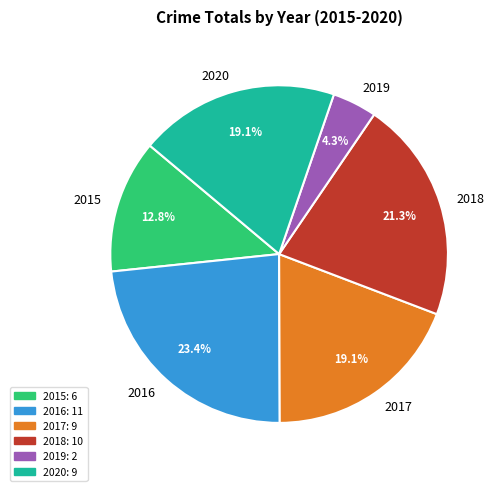

Is it true that 2019 is 4% of the pie?

True